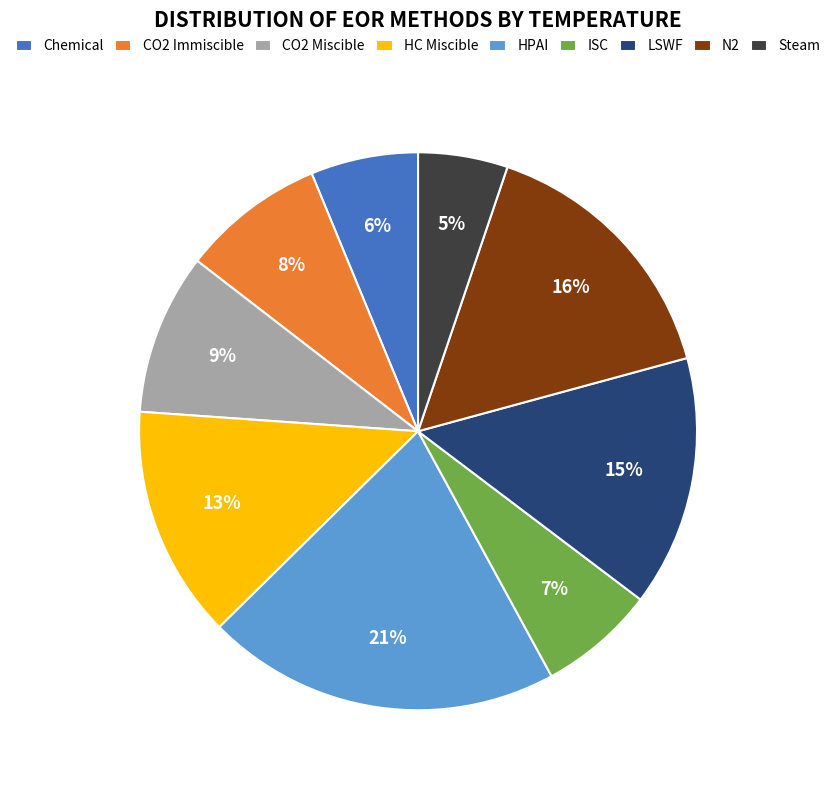

What percentage is the Chemical slice, to the nearest percent?

6%